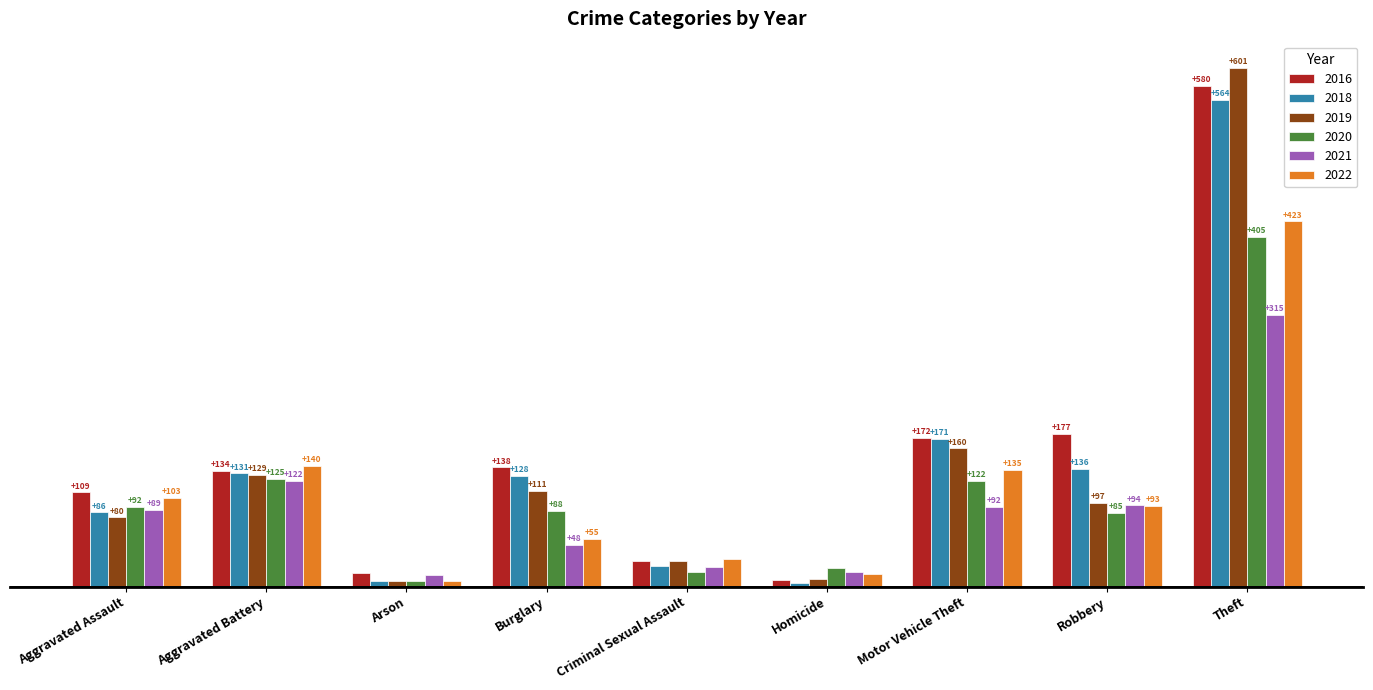

Rank the categories by 2019 value from highest to lowest.

Theft, Motor Vehicle Theft, Aggravated Battery, Burglary, Robbery, Aggravated Assault, Criminal Sexual Assault, Homicide, Arson